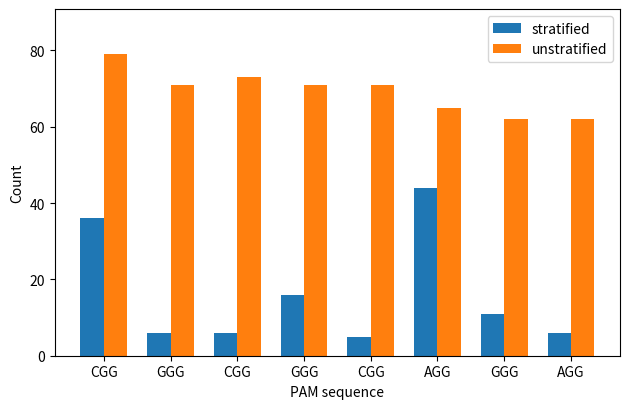

Reading right to left, what are all the values shown in this chart?

stratified: AGG=6	GGG=11	AGG=44	CGG=5	GGG=16	CGG=6	GGG=6	CGG=36
unstratified: AGG=62	GGG=62	AGG=65	CGG=71	GGG=71	CGG=73	GGG=71	CGG=79